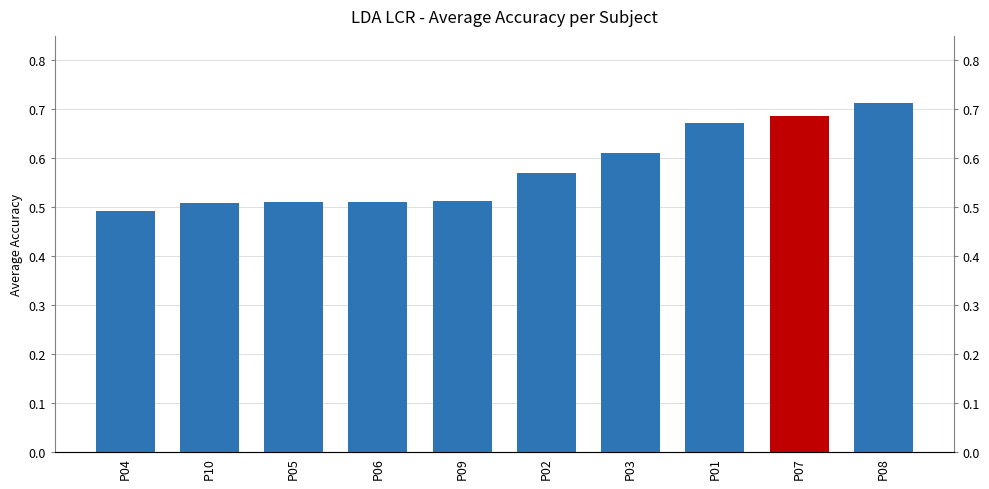

Is it true that the value at P07 is 0.4?

False